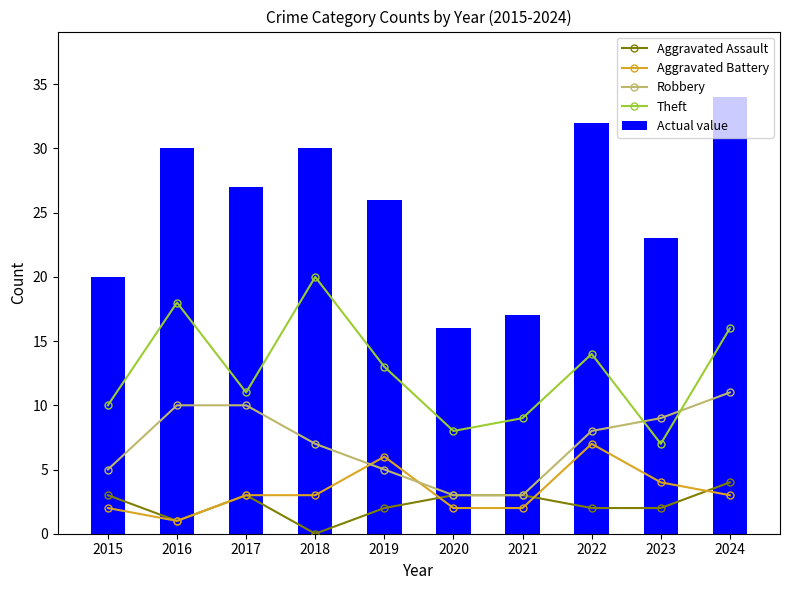

List the labels in order of Theft value, smallest first.

2023, 2020, 2021, 2015, 2017, 2019, 2022, 2024, 2016, 2018